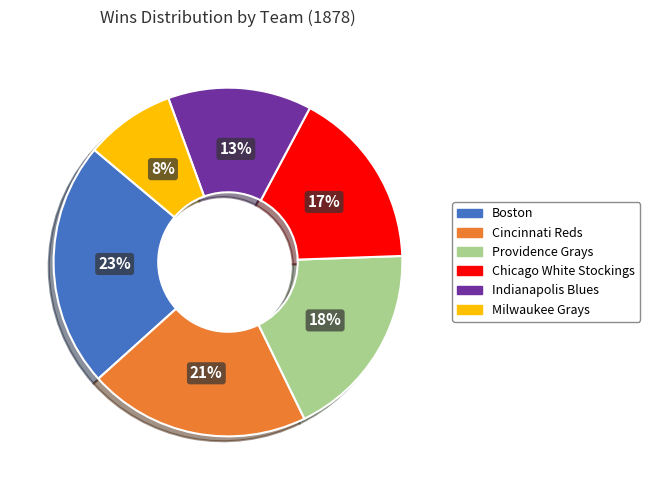

How many segments does this pie chart have?

6